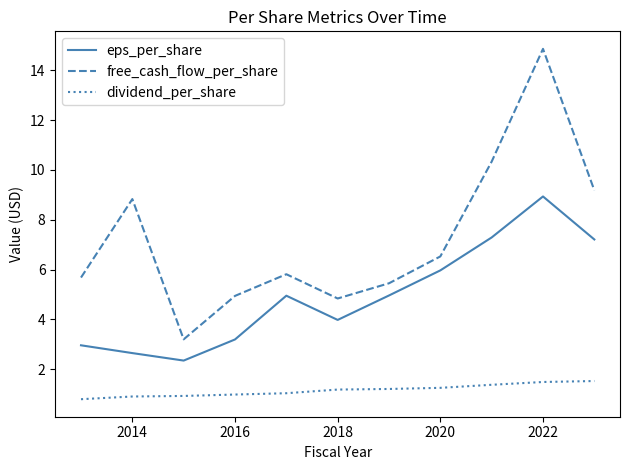

True or false: free_cash_flow_per_share and eps_per_share cross at least once.

False